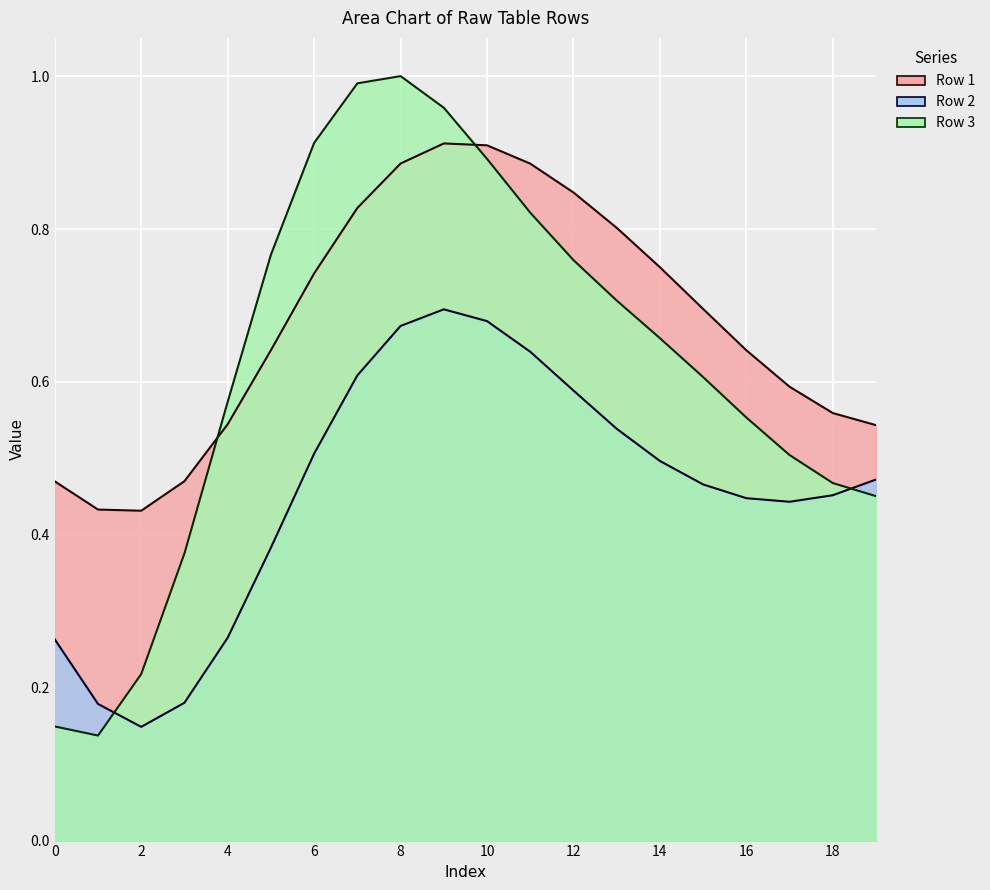

Which series has the widest spread of values?

Row 3